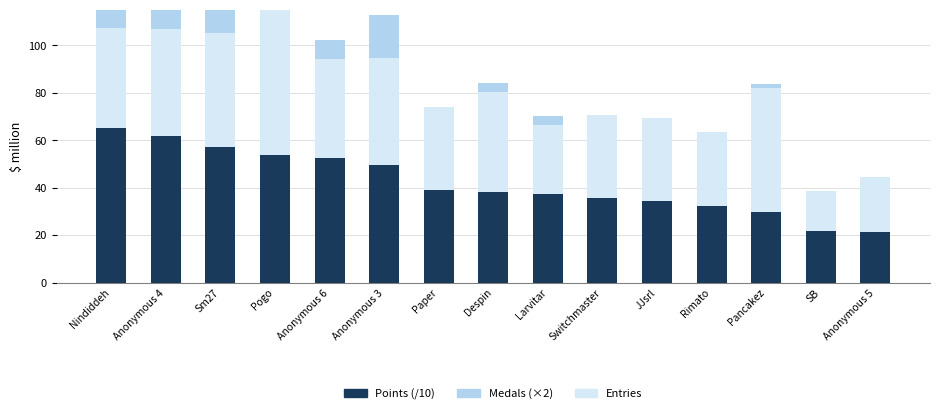

Which series has the widest spread of values?

Entries